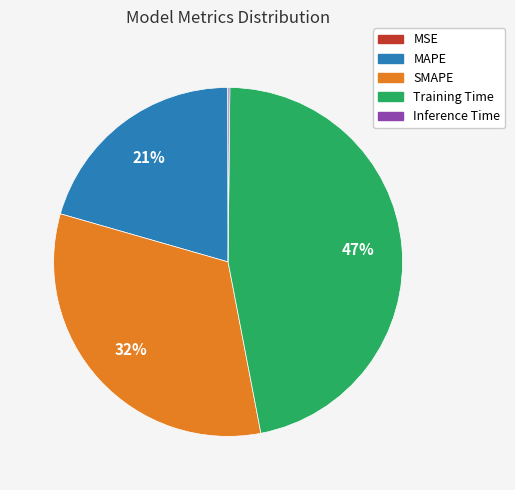

Does any single category account for the majority?

No